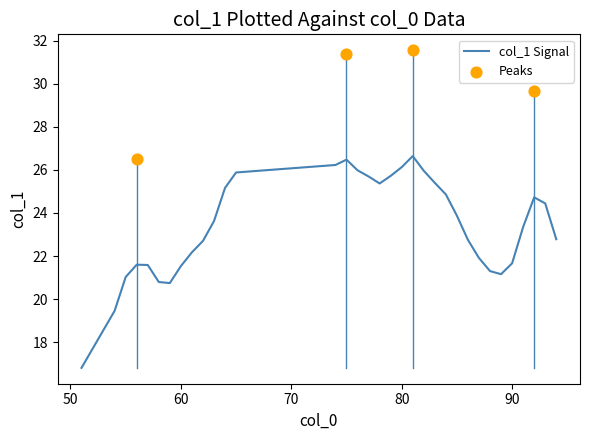

Which has a higher value, 51 or 91?

91